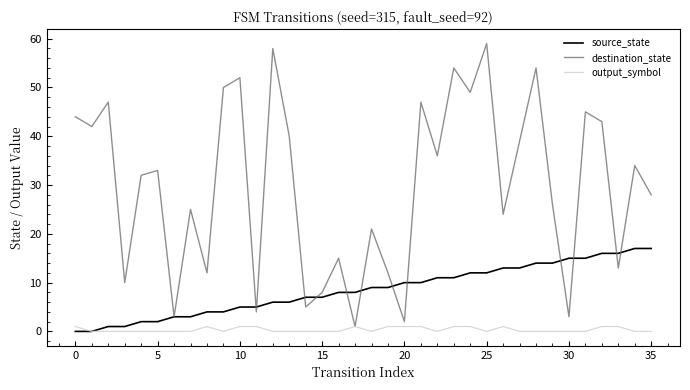

List the series in order of their overall mean, highest first.

destination_state, source_state, output_symbol